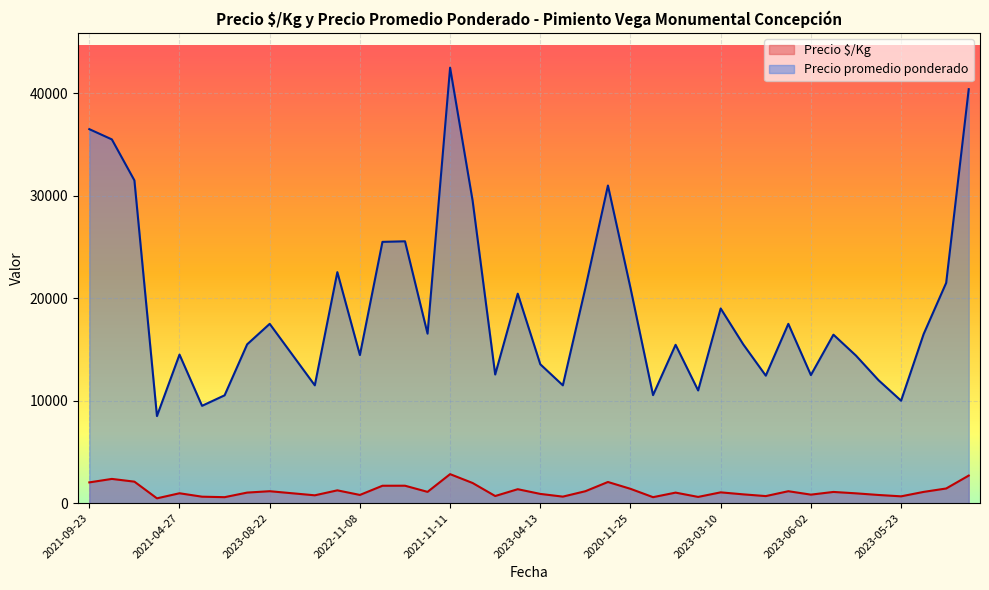

True or false: Precio $/Kg and Precio promedio ponderado intersect in this chart.

False